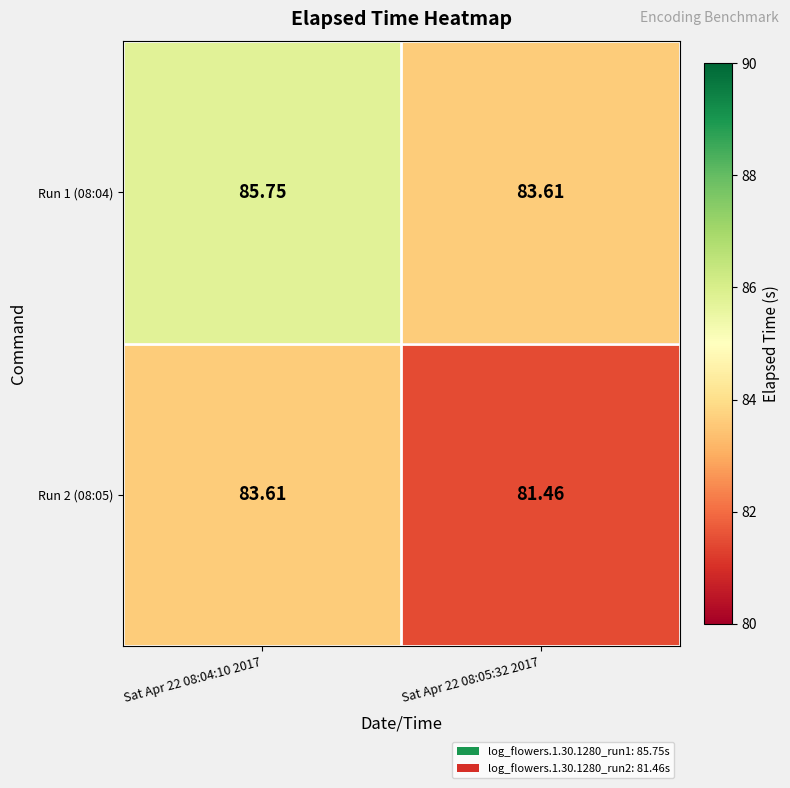

Is the value of Run 1 (08:04) at Sat Apr 22 08:04:10 2017 greater than the value of Run 2 (08:05) at Sat Apr 22 08:05:32 2017?

Yes